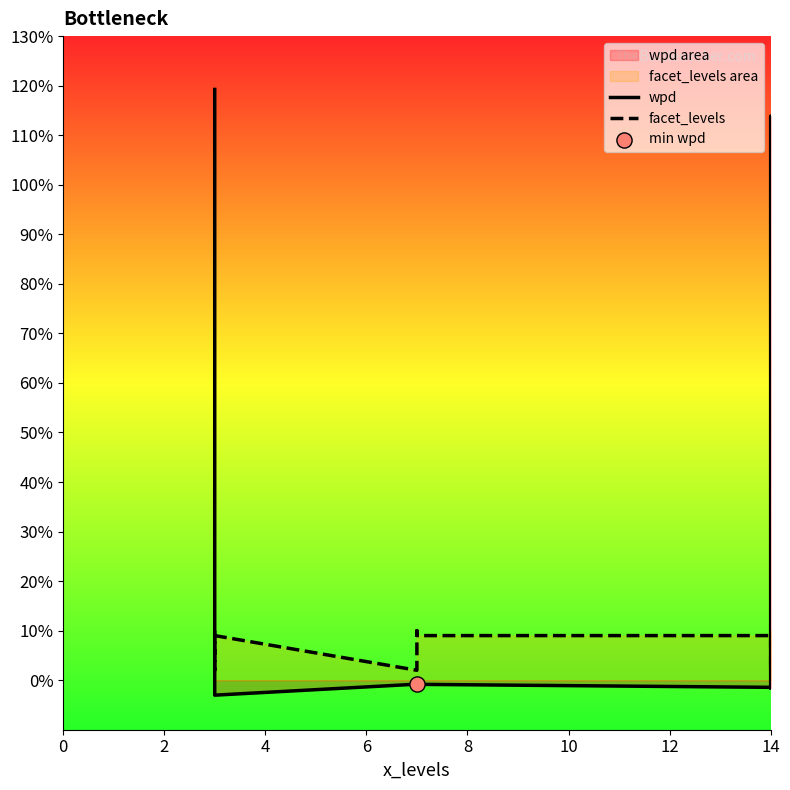

Which series reaches the maximum Y coordinate?

wpd